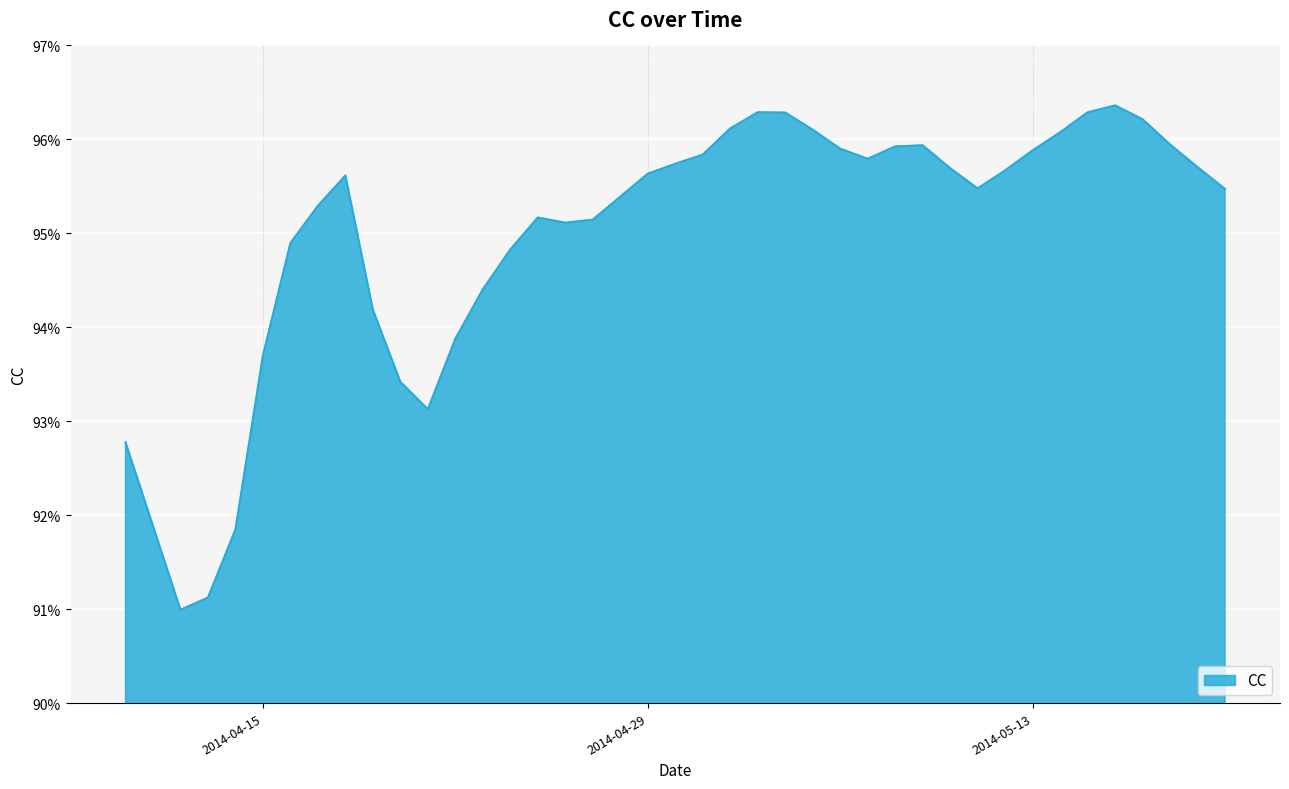

Reading right to left, extract all data points from this chart.

1.0	1.0	1.0	1.0	1.0	1.0	1.0	1.0	1.0	1.0	1.0	1.0	1.0	1.0	1.0	1.0	1.0	1.0	1.0	1.0	1.0	1.0	1.0	1.0	1.0	1.0	0.9	0.9	0.9	0.9	0.9	0.9	1.0	1.0	0.9	0.9	0.9	0.9	0.9	0.9